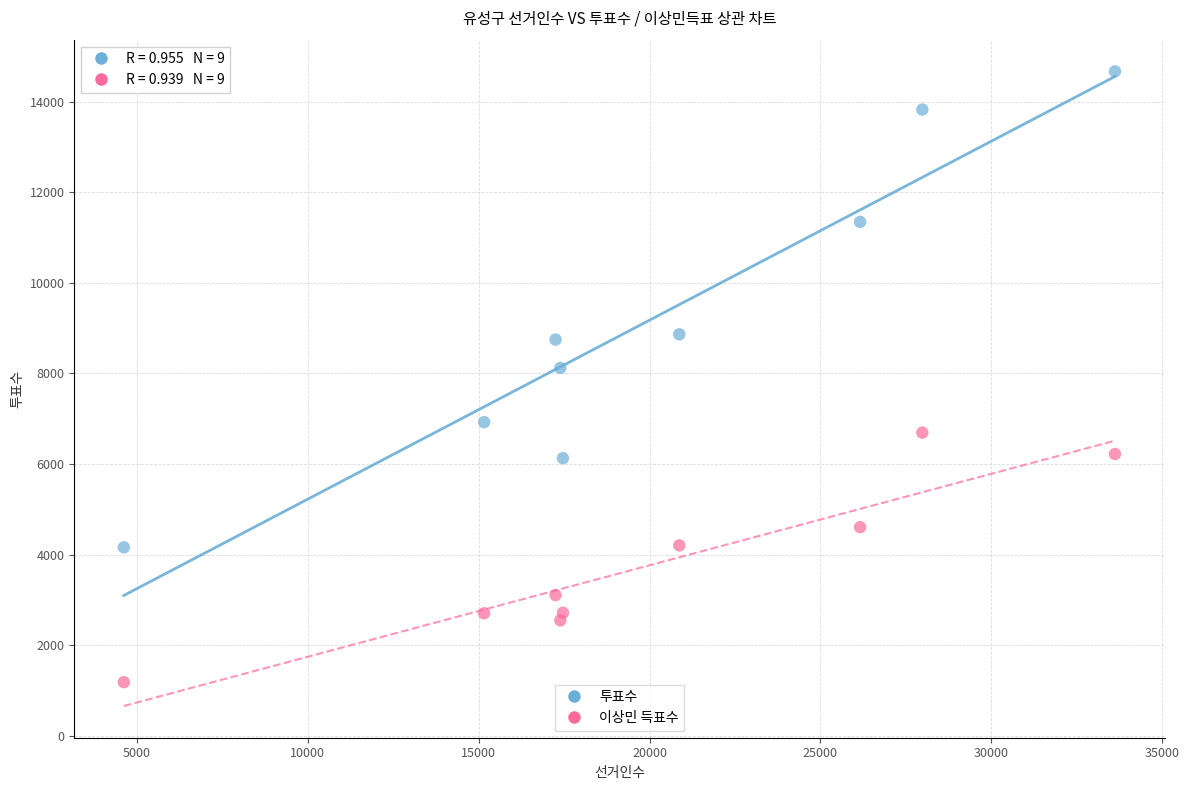

Across all data points, what is the range of Y values (max minus min)?

13485